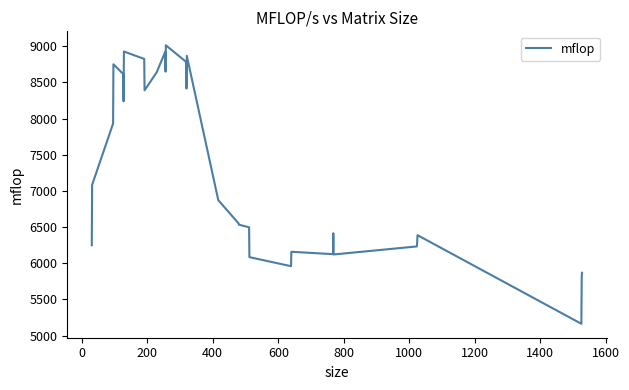

What is the minimum value shown in the chart?

5162.2